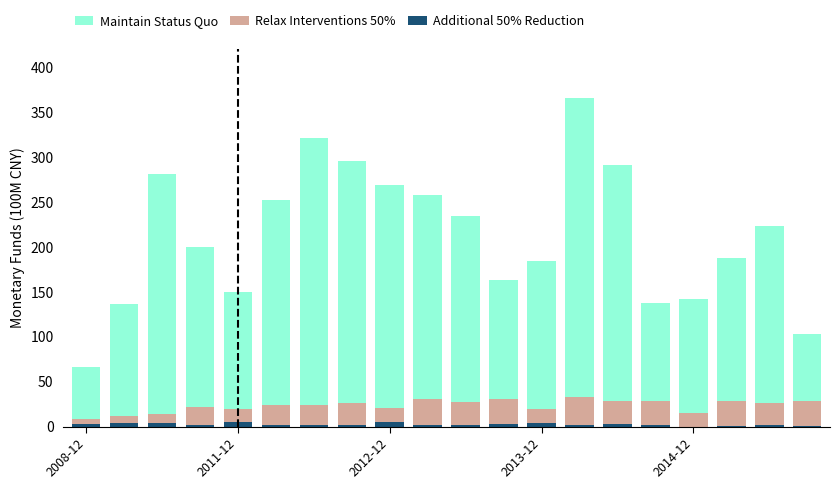

Are the bars horizontal?

No